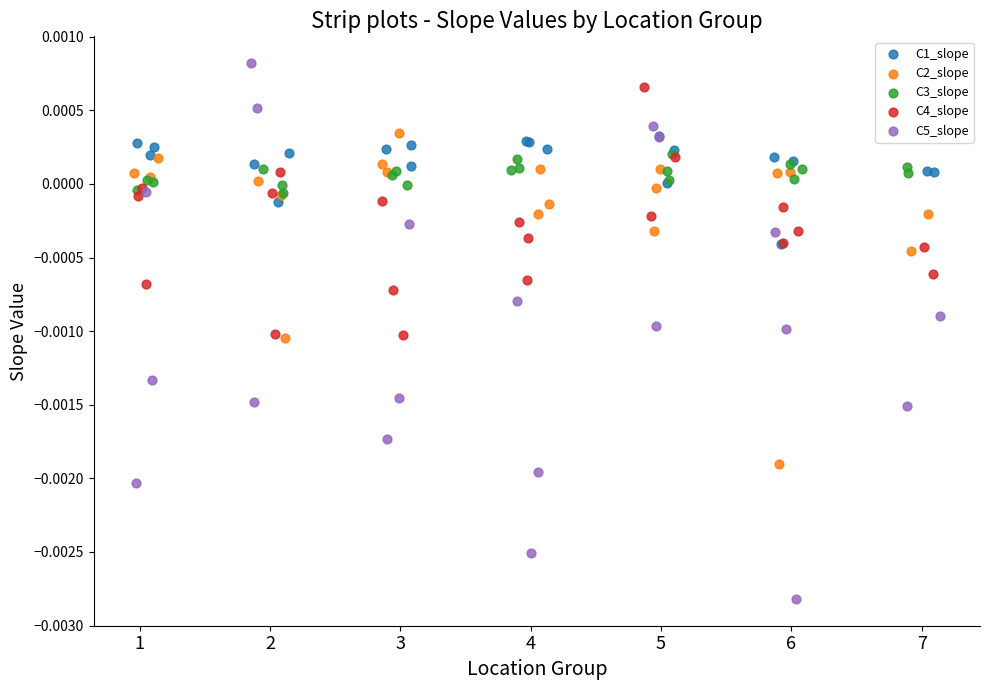

What are all the series names shown in the legend?

C1_slope, C2_slope, C3_slope, C4_slope, C5_slope